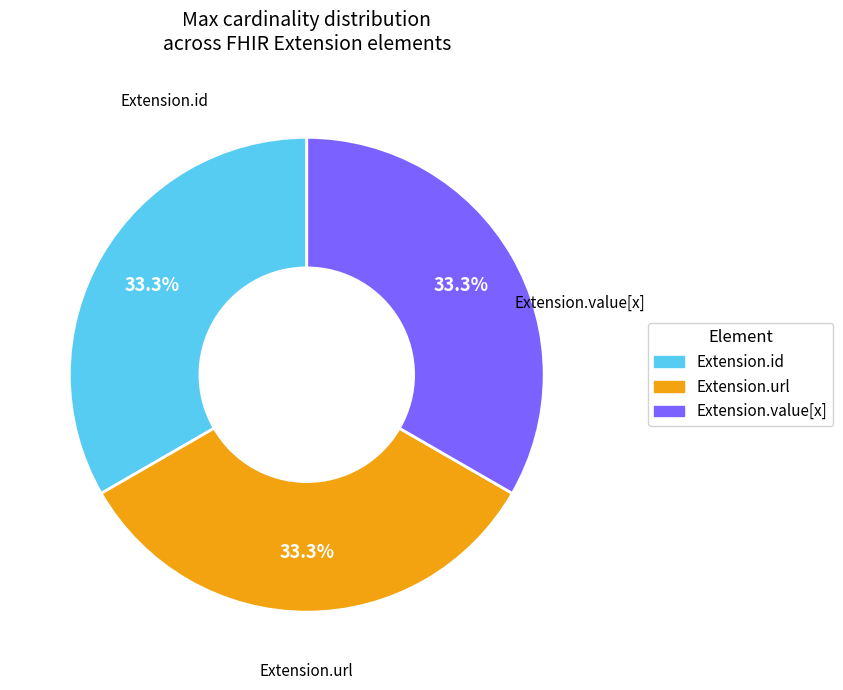

Is there any slice that represents more than half of the pie?

No